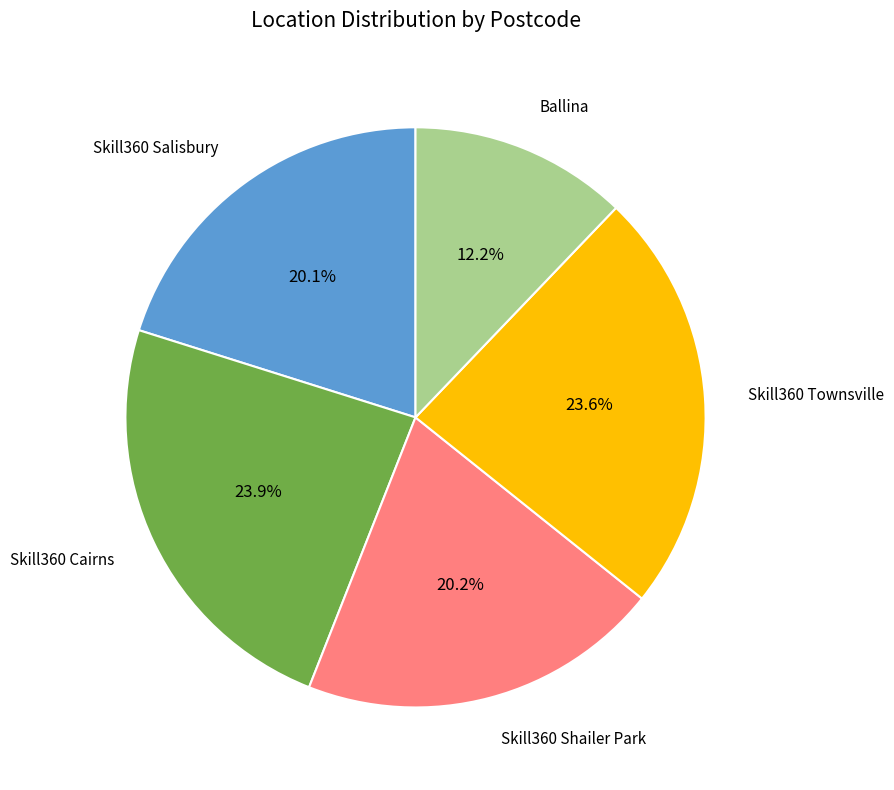

Does any single category account for the majority?

No